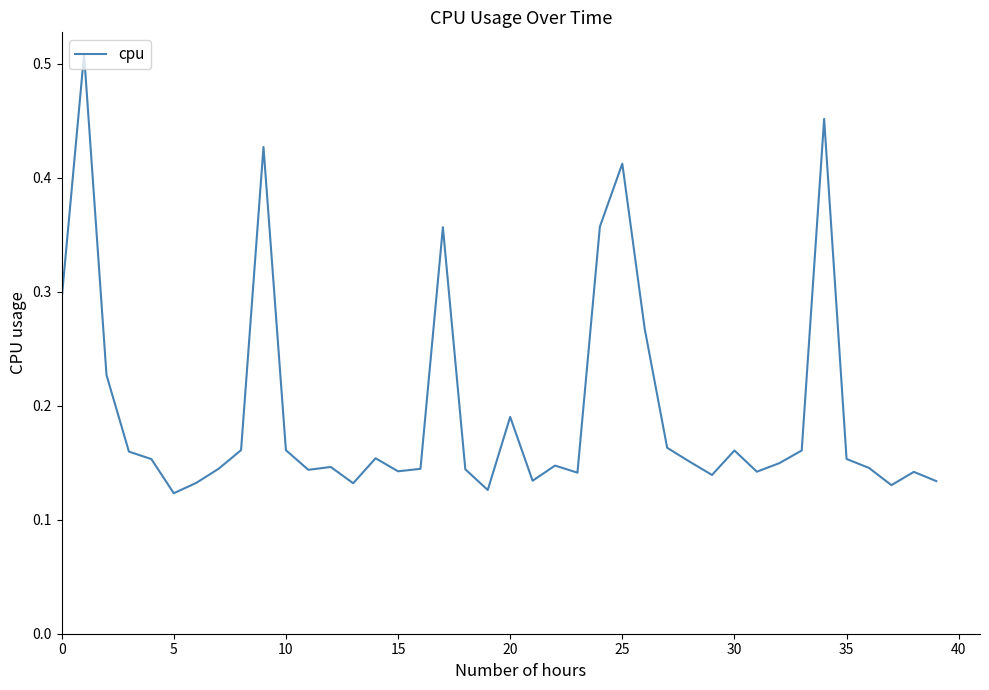

Reading right to left, transcribe all the data shown in this chart.

0.1	0.1	0.1	0.1	0.2	0.5	0.2	0.1	0.1	0.2	0.1	0.2	0.2	0.3	0.4	0.4	0.1	0.1	0.1	0.2	0.1	0.1	0.4	0.1	0.1	0.2	0.1	0.1	0.1	0.2	0.4	0.2	0.1	0.1	0.1	0.2	0.2	0.2	0.5	0.3